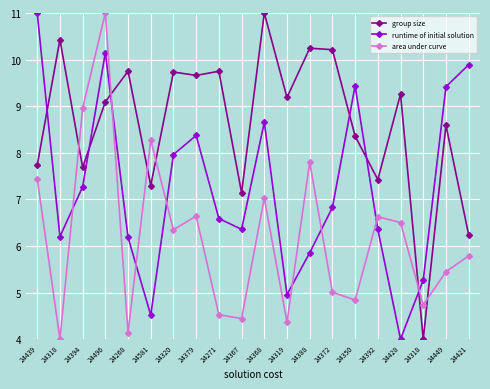

What is the sum of all group size values?

172.8